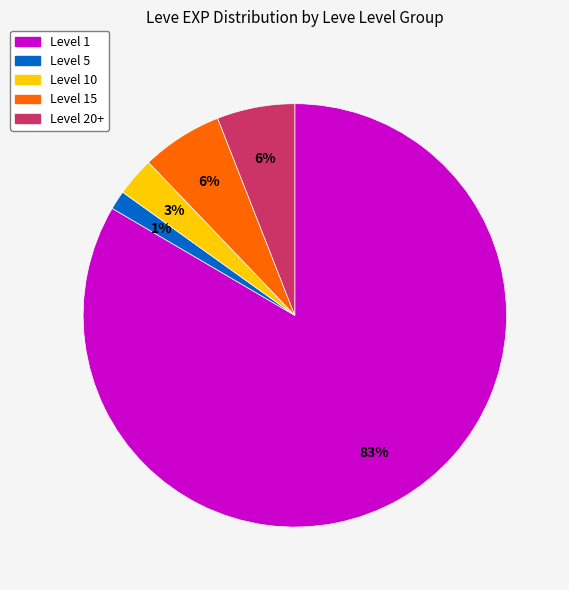

Is it true that Level 1 is 90% of the pie?

False